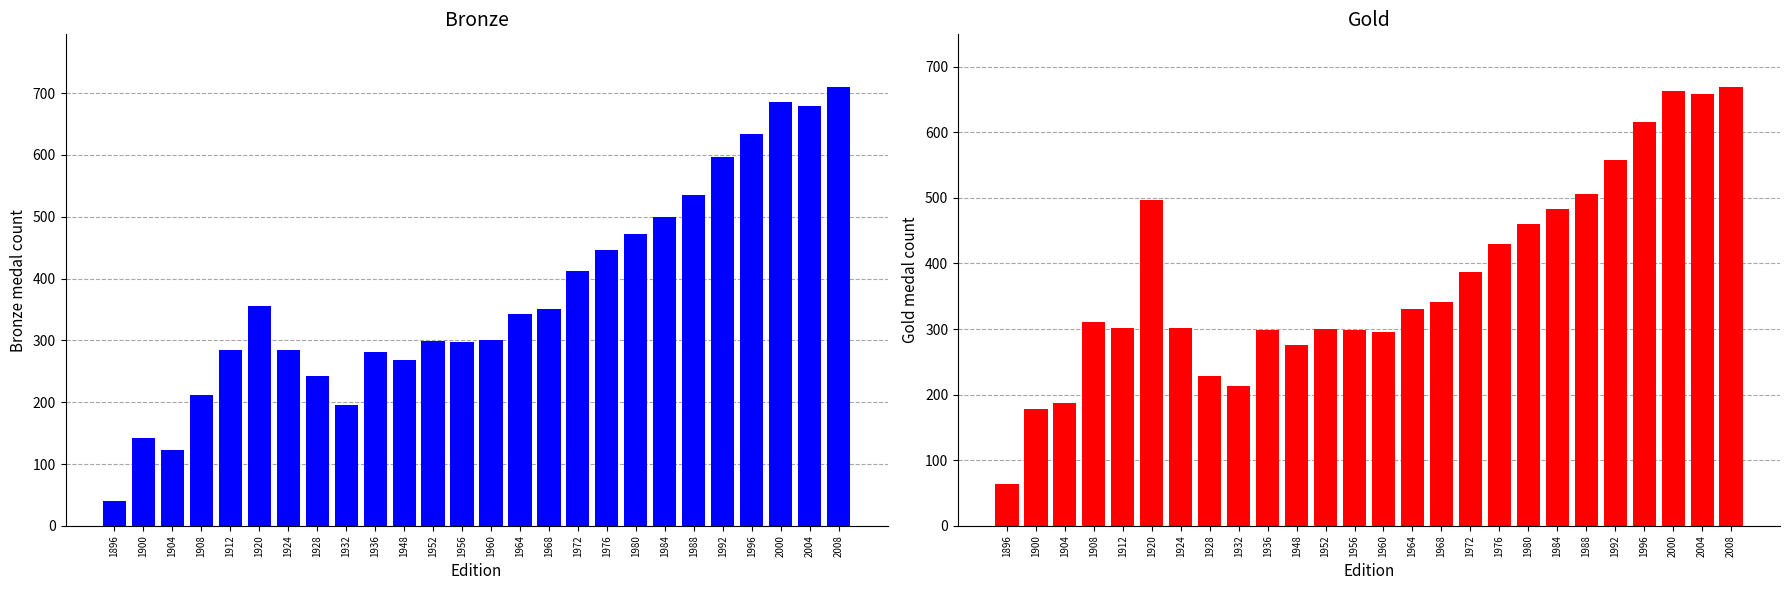

List the series in order of their overall mean, highest first.

Gold, Bronze